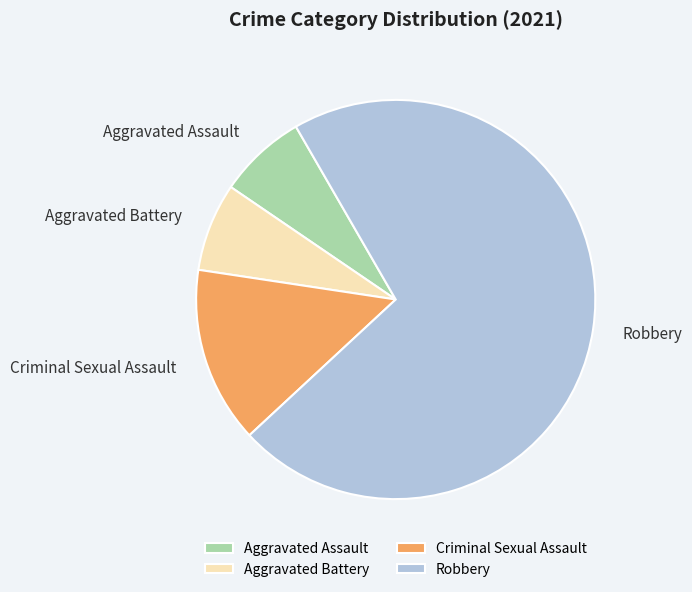

How many slices are in this pie chart?

4